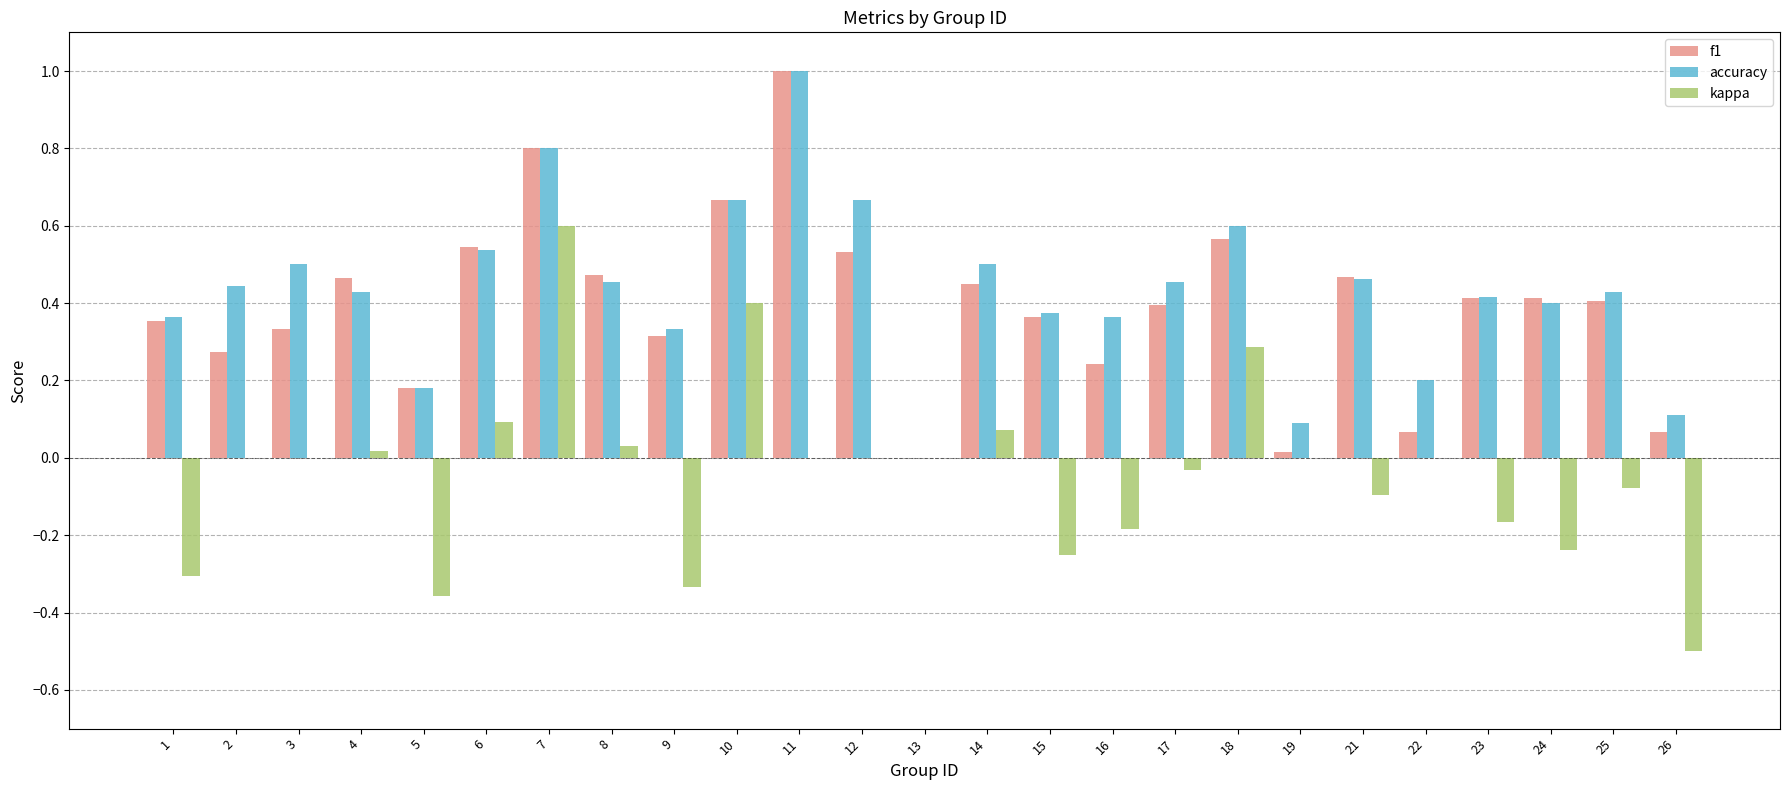

Where is f1 nearest to the value 0?

13